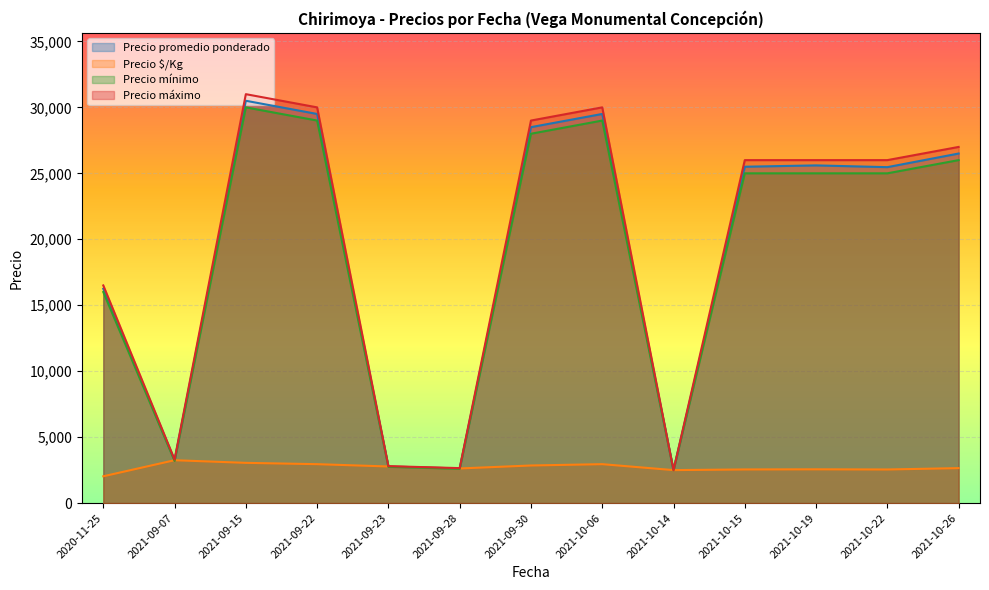

What is the difference between the Precio mínimo values at 2021-09-07 and 2021-09-30?

24800.0